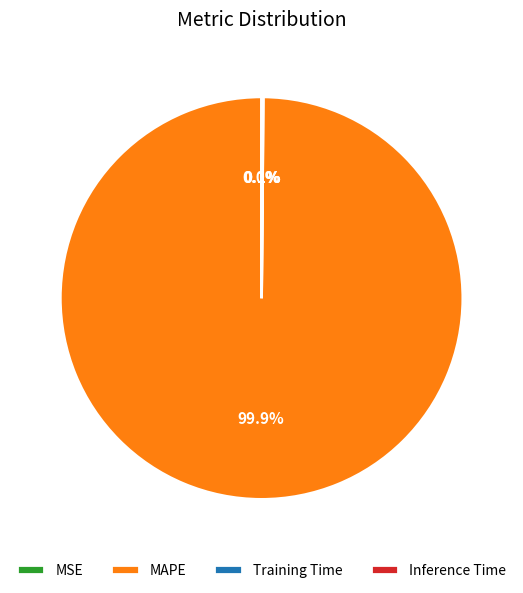

Is MAPE the majority of the pie?

Yes